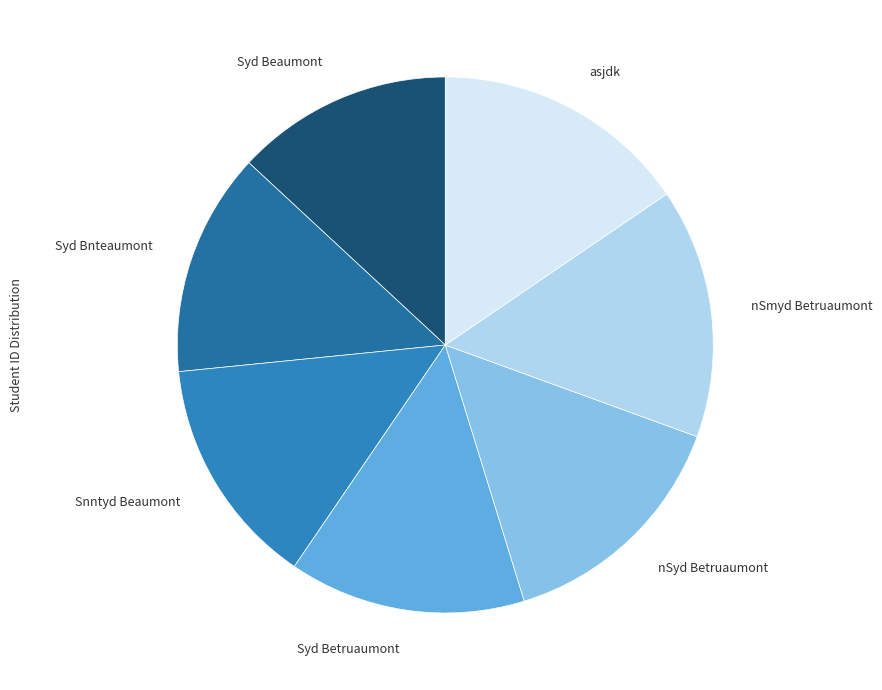

The Snntyd Beaumont slice represents 2% of the pie. True or false?

False